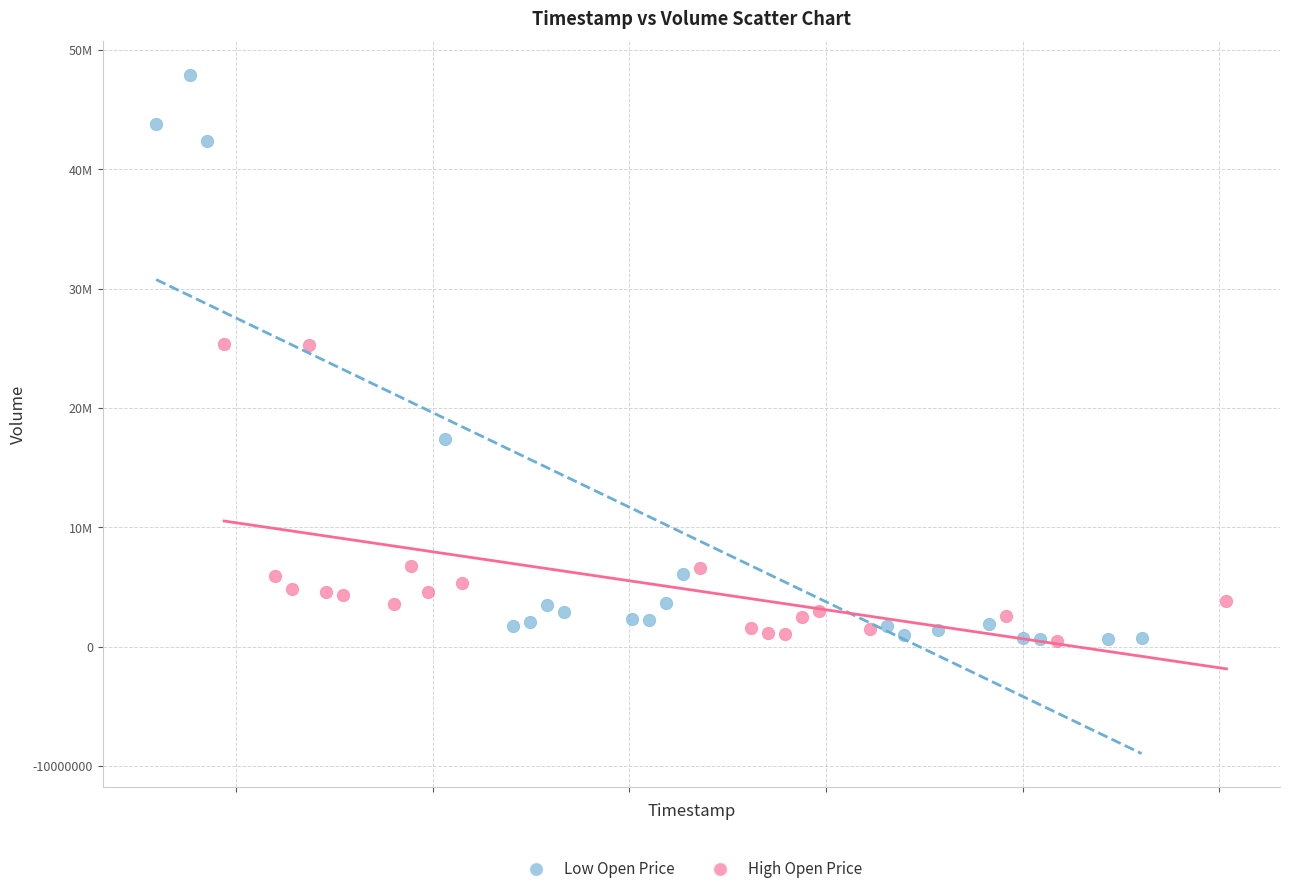

Which series has the largest Y range (max minus min)?

Low Open Price